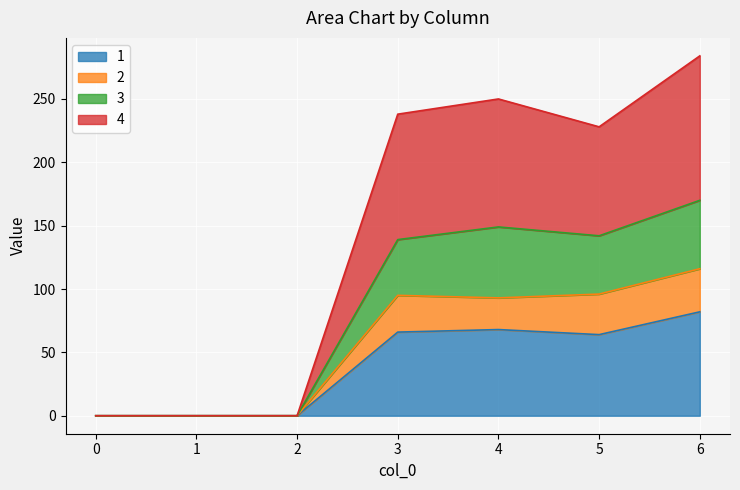

Count the number of data series in this chart.

4